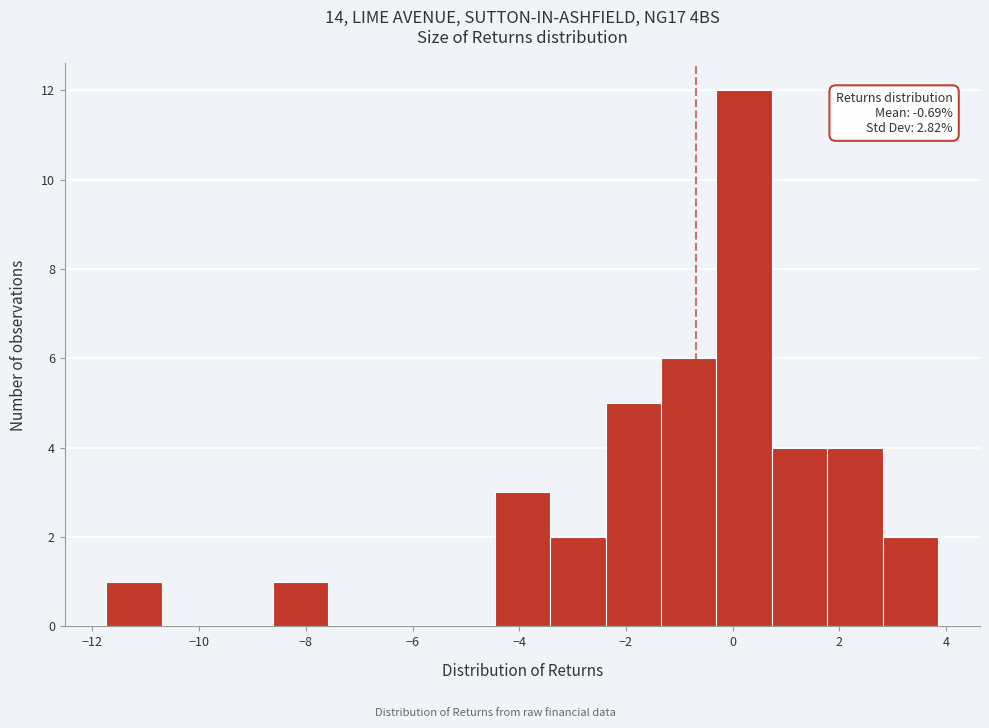

Over which range of the x-axis is the bar tallest?

-0.4 to 0.8